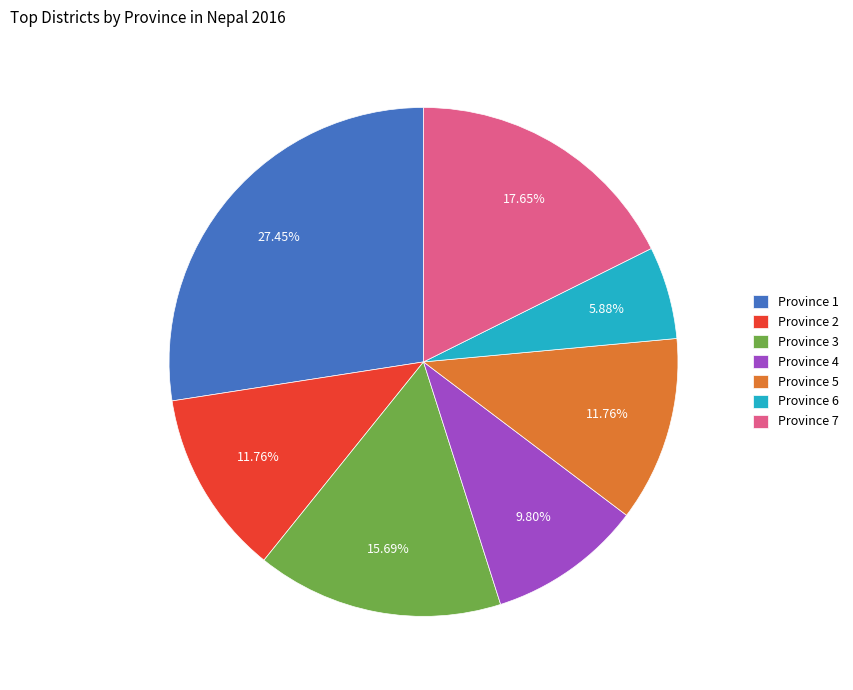

To the nearest percent, what portion does Province 1 represent?

27%